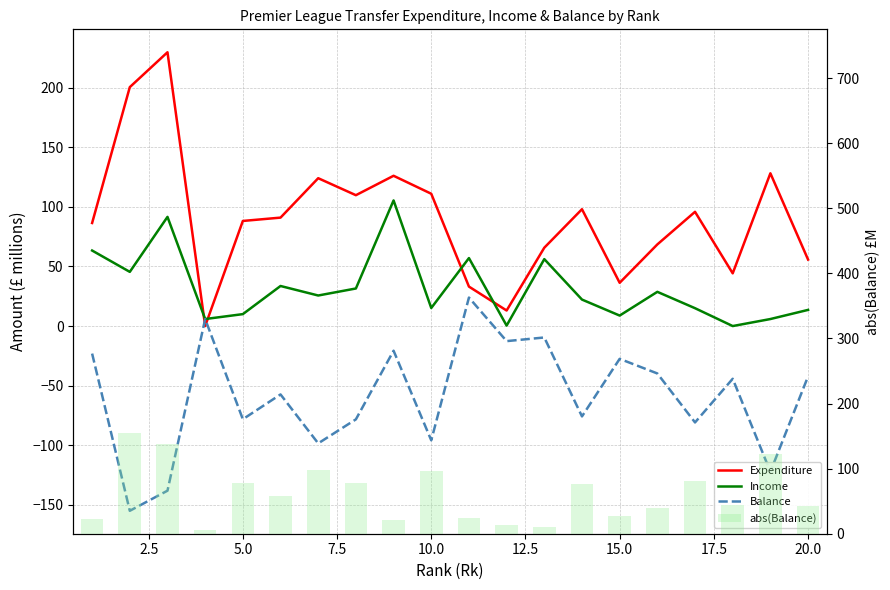

What is the average value of the Expenditure series?

90.3